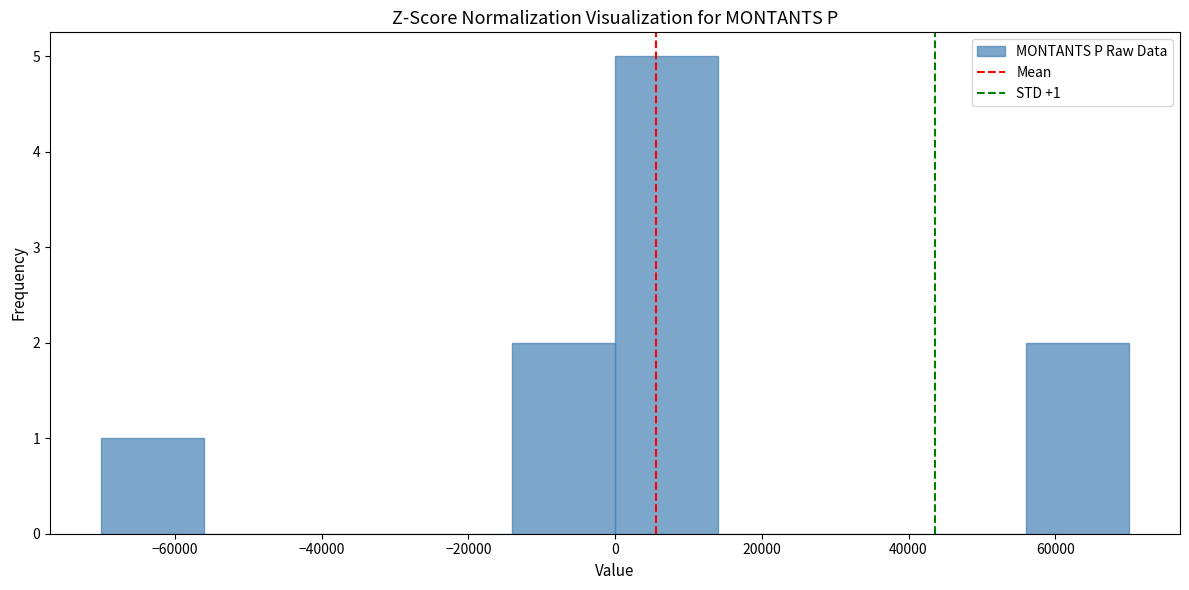

Over which range of the x-axis is the bar tallest?

0 to 14000